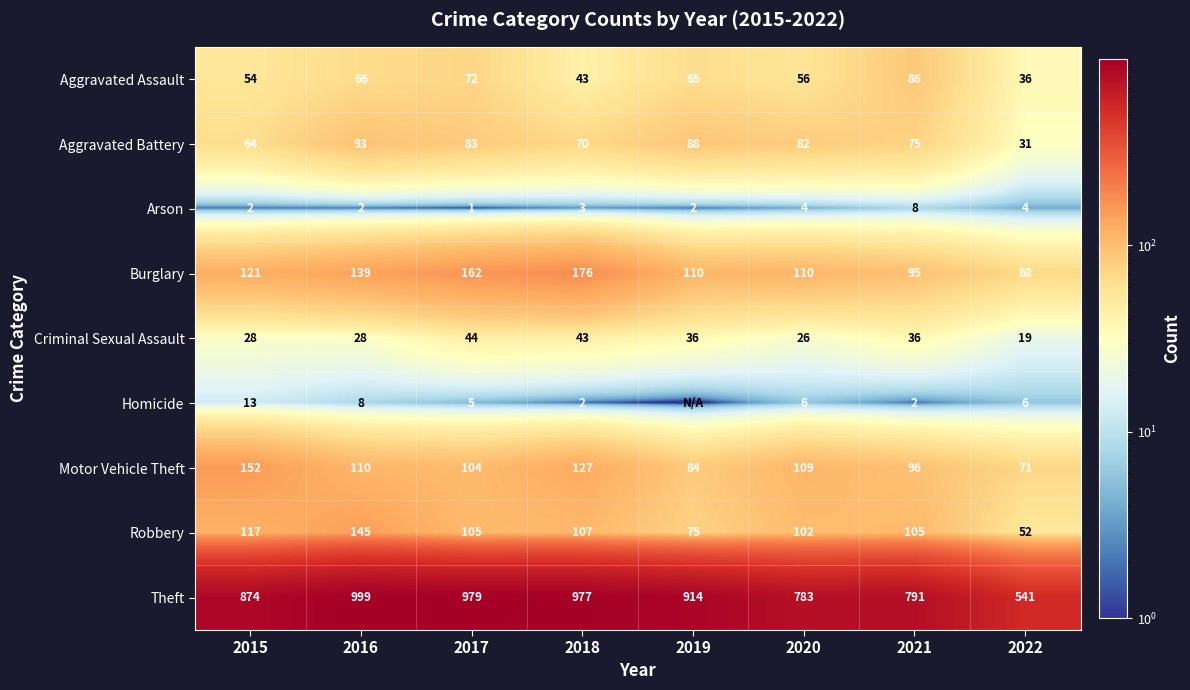

Where is Theft nearest to the value 770?

2020